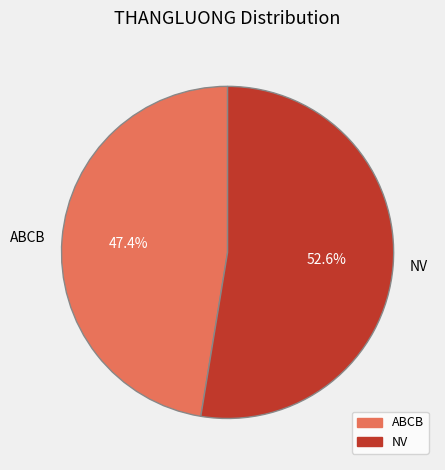

What is the largest slice in the pie chart?

NV